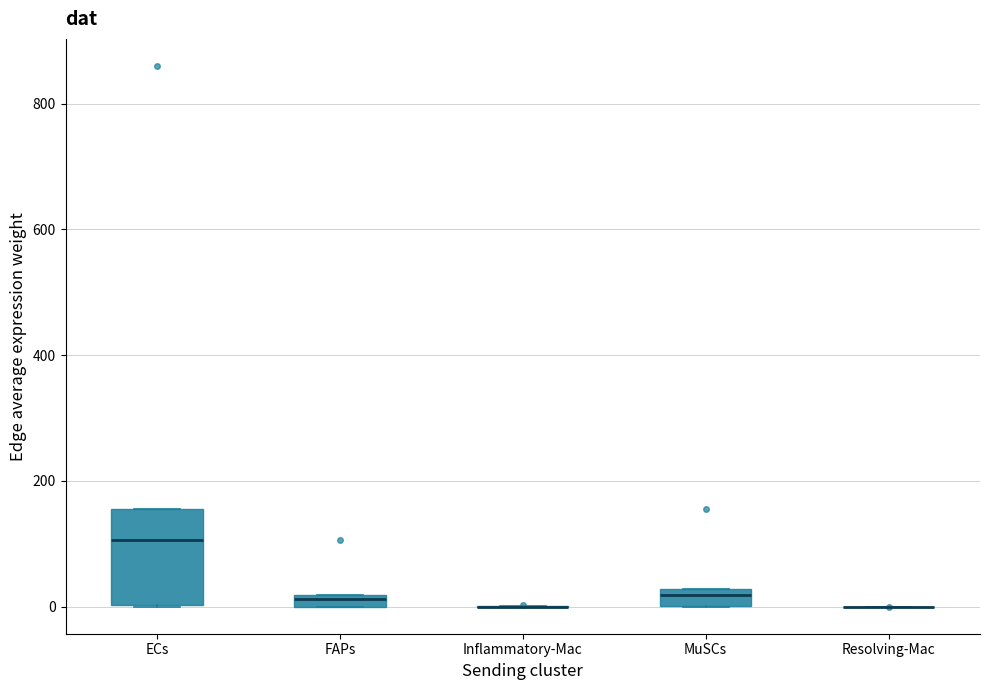

Which box is the tallest, from its lower edge to its upper edge?

ECs